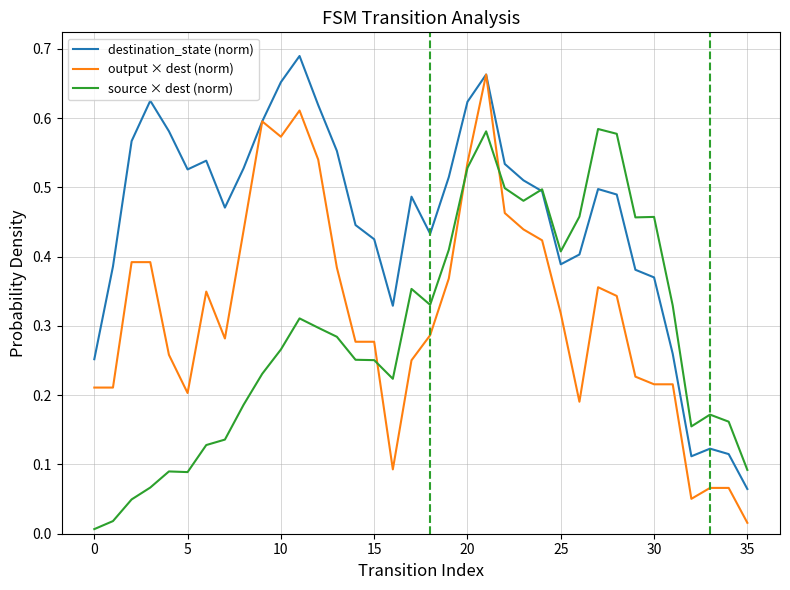

After their last crossing, which series has the higher values: output × dest (norm) or source × dest (norm)?

source × dest (norm)